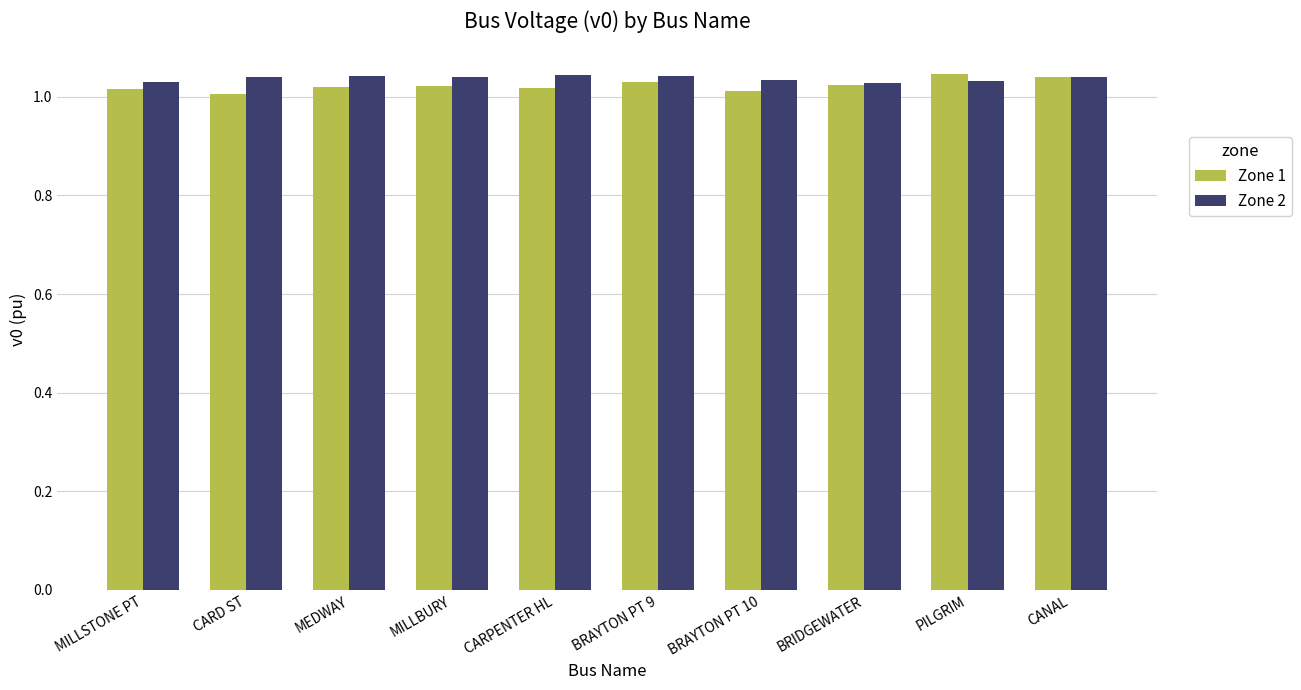

What is the sum of all Zone 2 values?

10.4